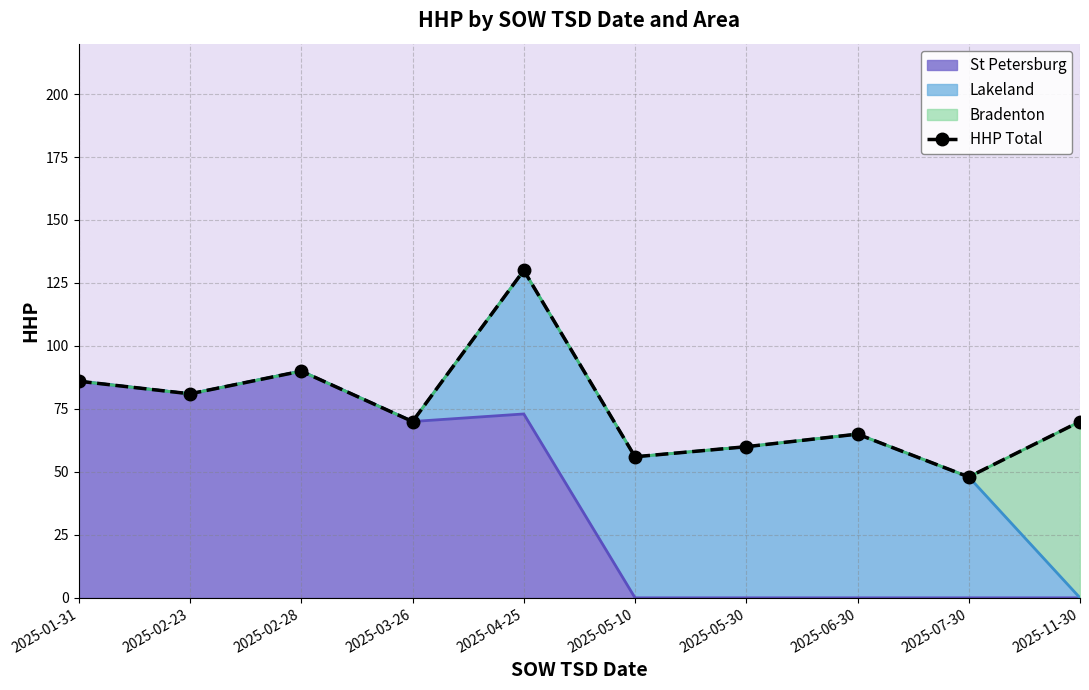

True or false: the data shows 16 at 2025-05-30.

False